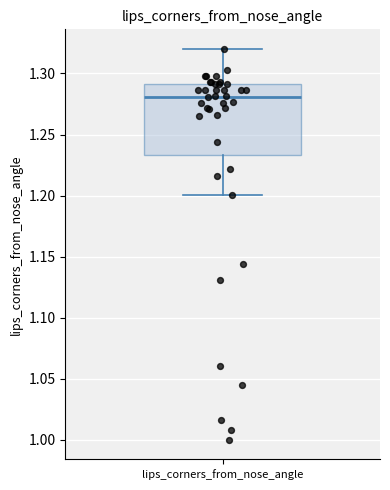

Transcribe this box plot: give where the median line is, the range the box spans, and where the two whiskers end, as read against the y-axis. The values are not printed on the chart, so give them approximately, as read against the axis.

median 1.280, box 1.235 to 1.290, whiskers 1.200 to 1.320